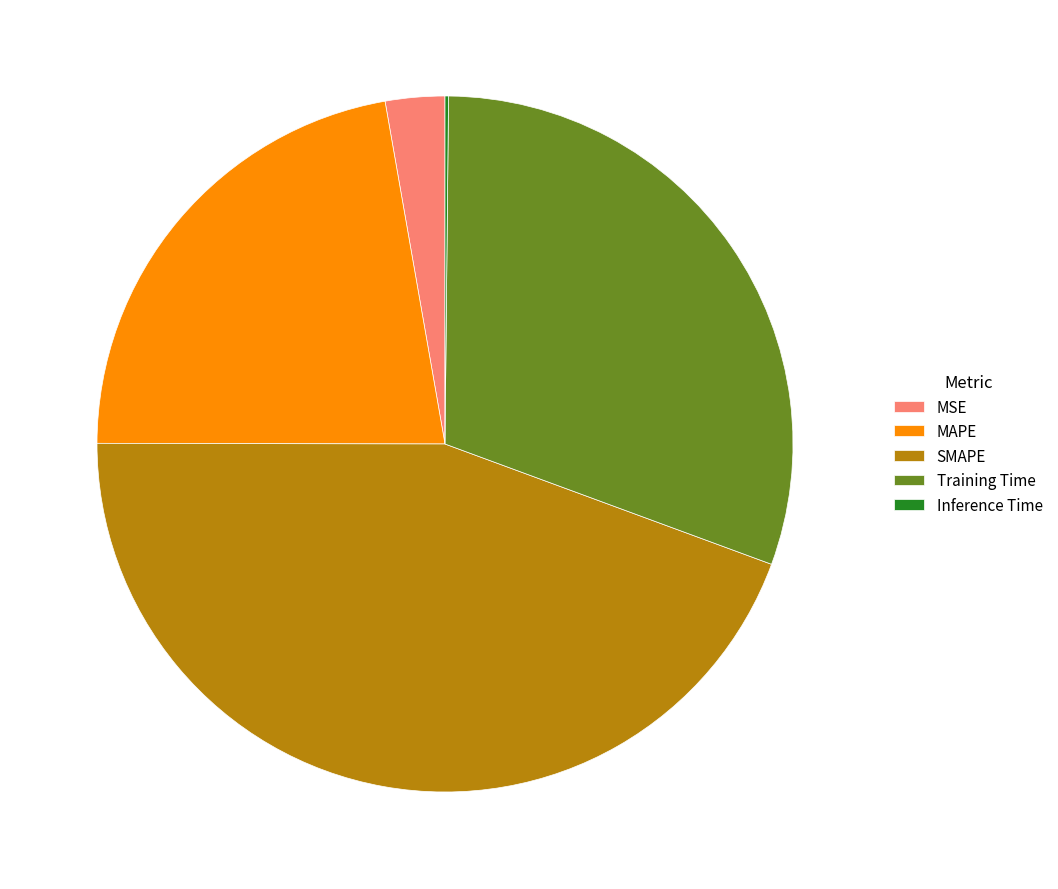

Combined, do MAPE and SMAPE account for over 50%?

Yes